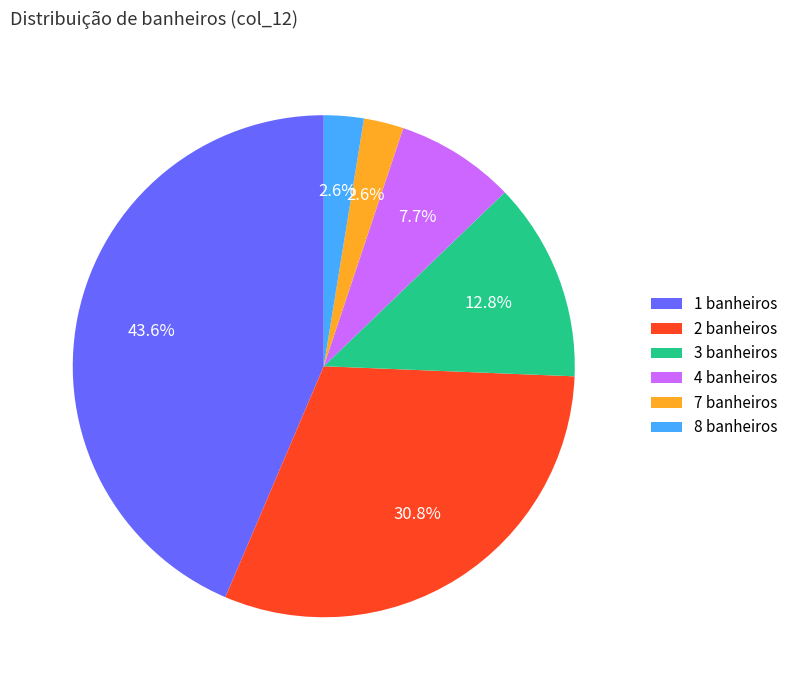

Which has a higher value, 3 banheiros or 1 banheiros?

1 banheiros